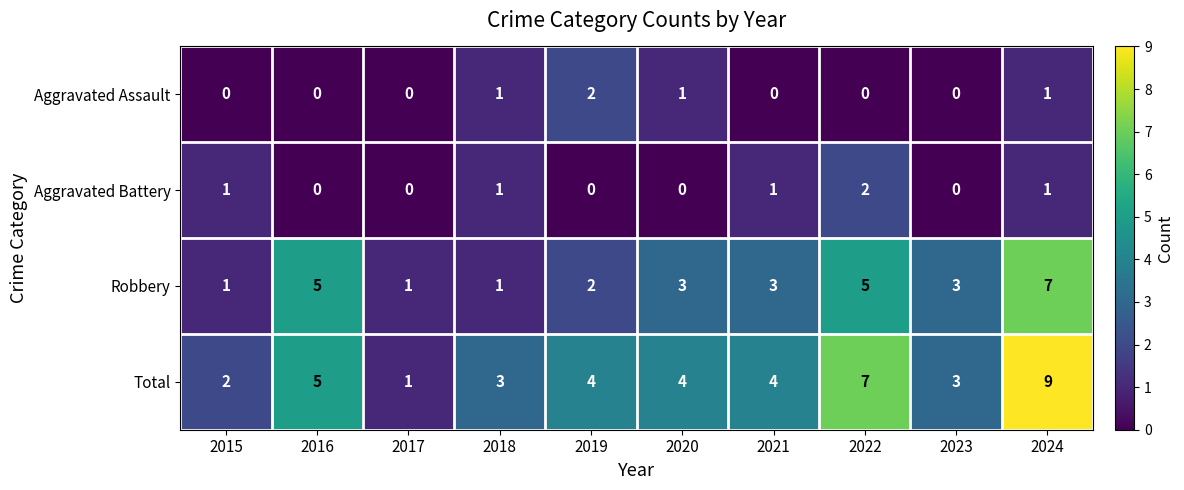

What value does the Total series have at 2018?

3